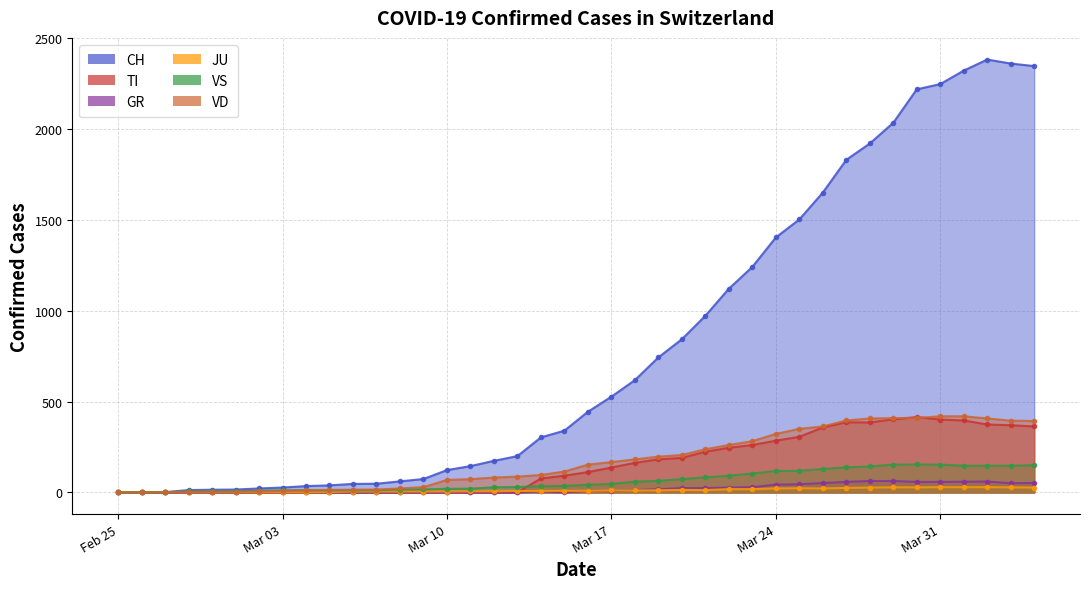

What is the average value of the VS series?

64